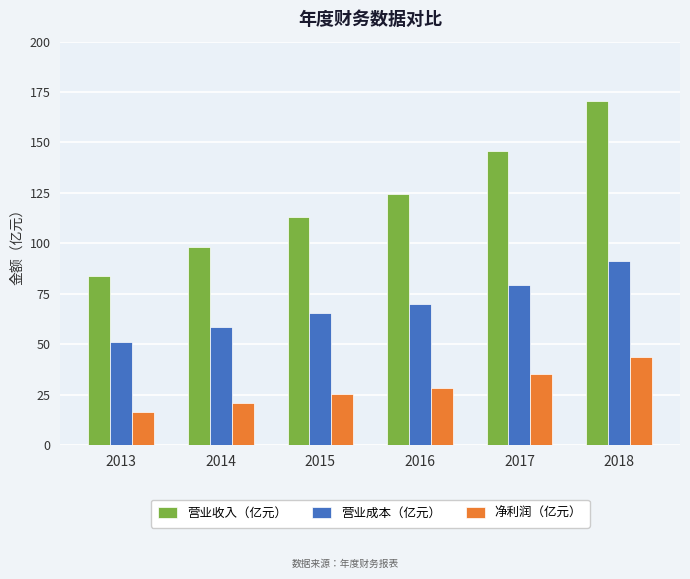

What is the total value across all series at 2013?

151.2